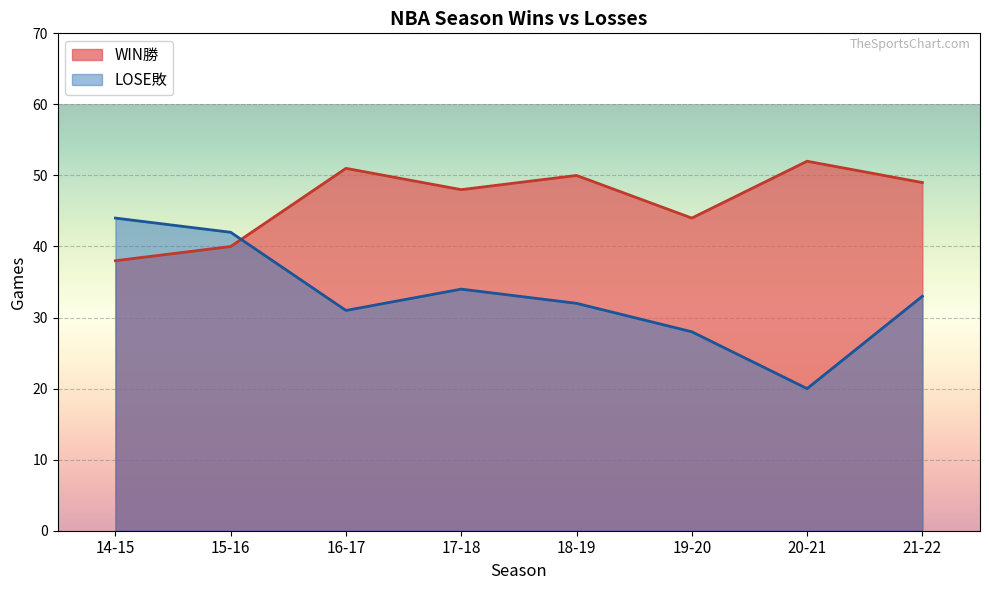

What is the value of the WIN勝 point at the 4th from the left?

48